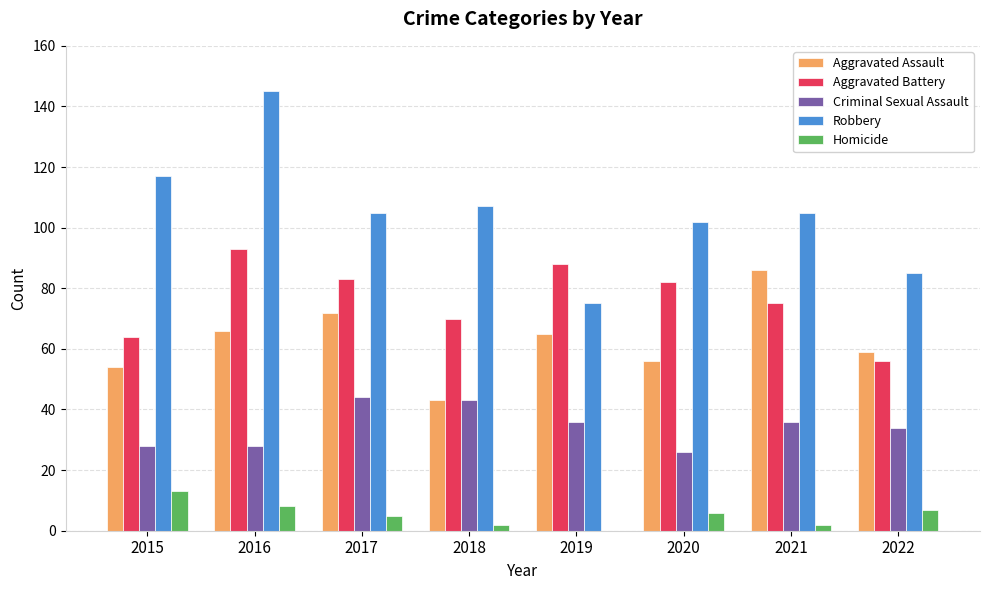

What are all the series names shown in the legend?

Aggravated Assault, Aggravated Battery, Criminal Sexual Assault, Robbery, Homicide